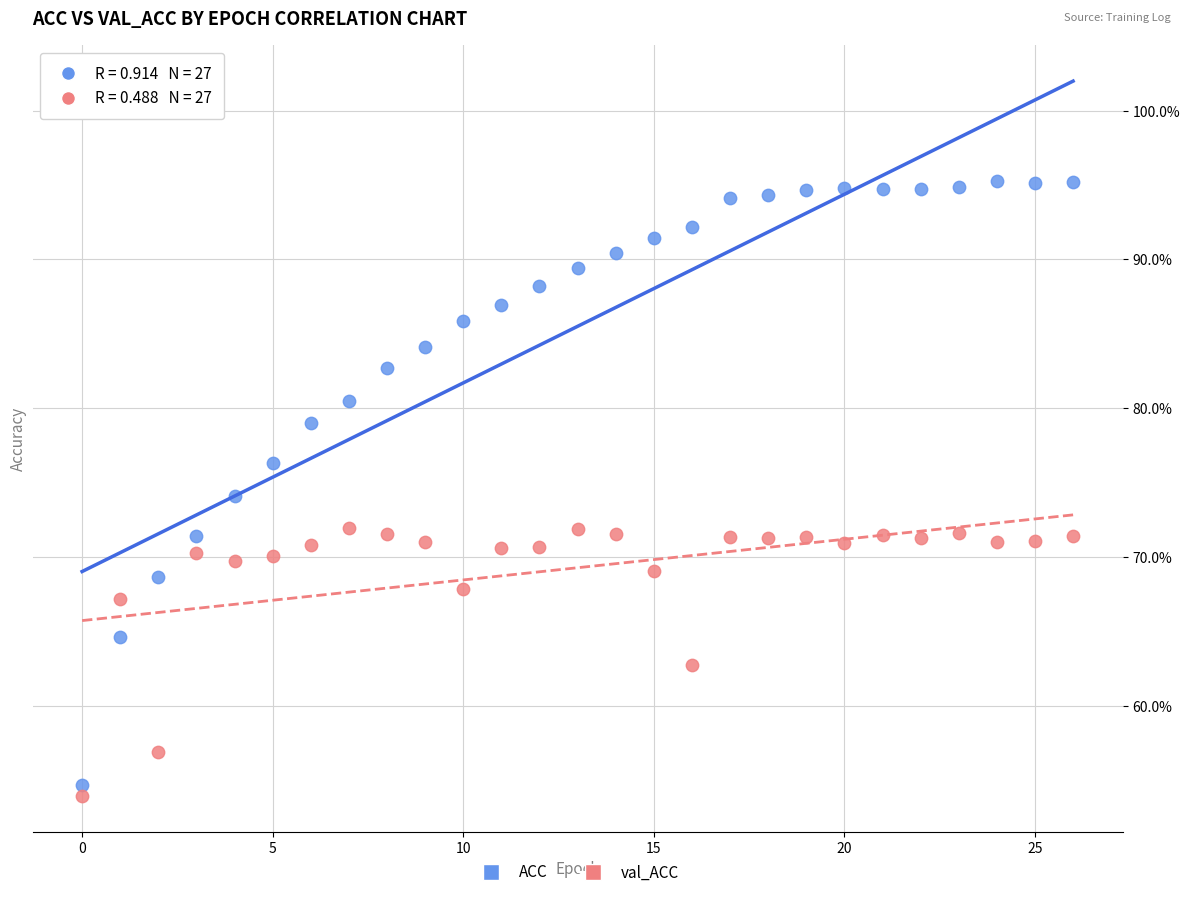

What are all the series names shown in the legend?

ACC, val_ACC